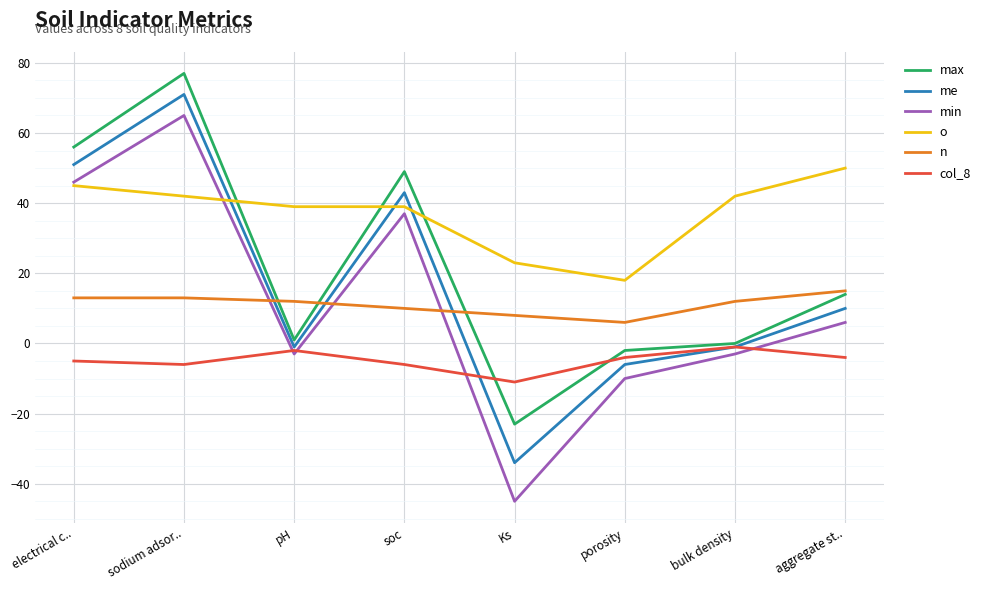

What is the spread (max minus min) of values at electrical c..?

61